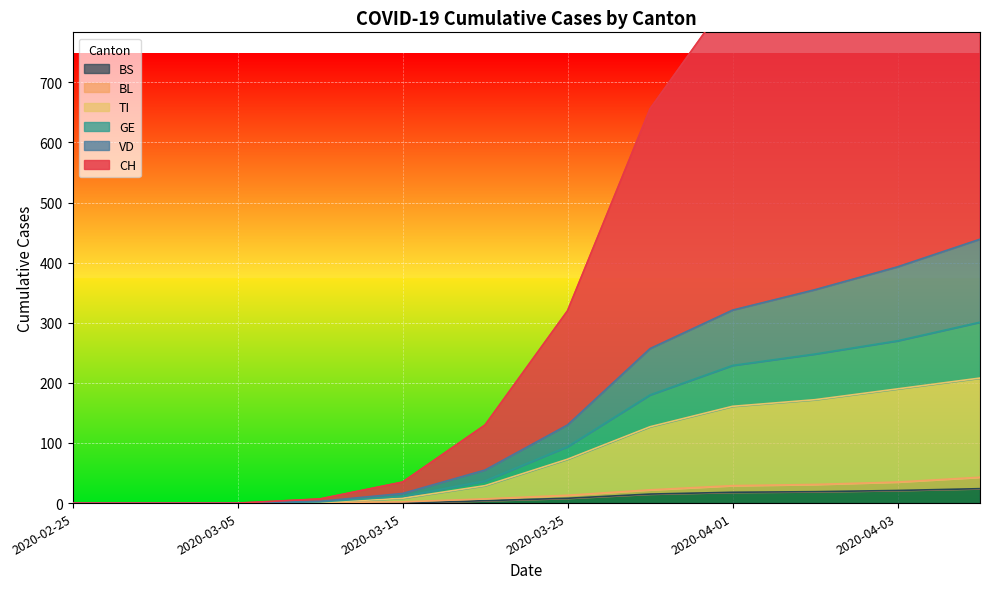

How many lines are shown in the chart?

6